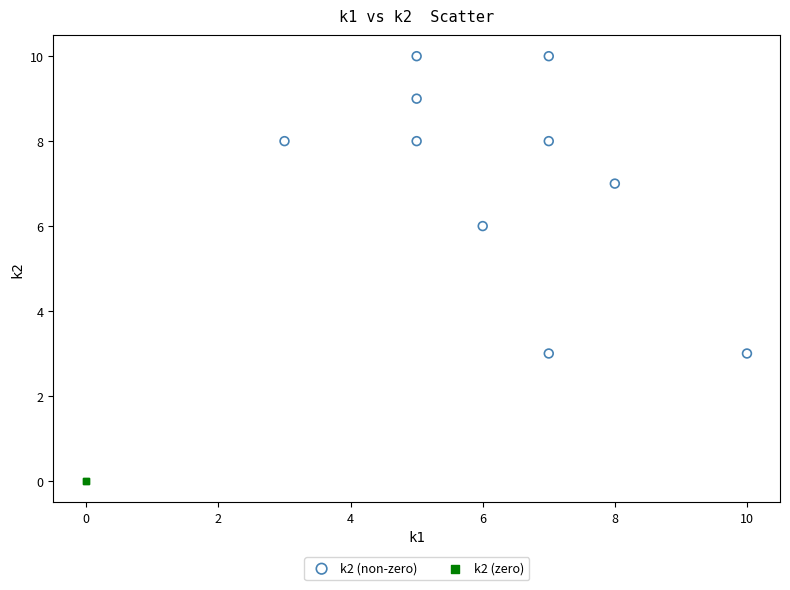

Which series reaches the maximum Y coordinate?

k2 (non-zero)